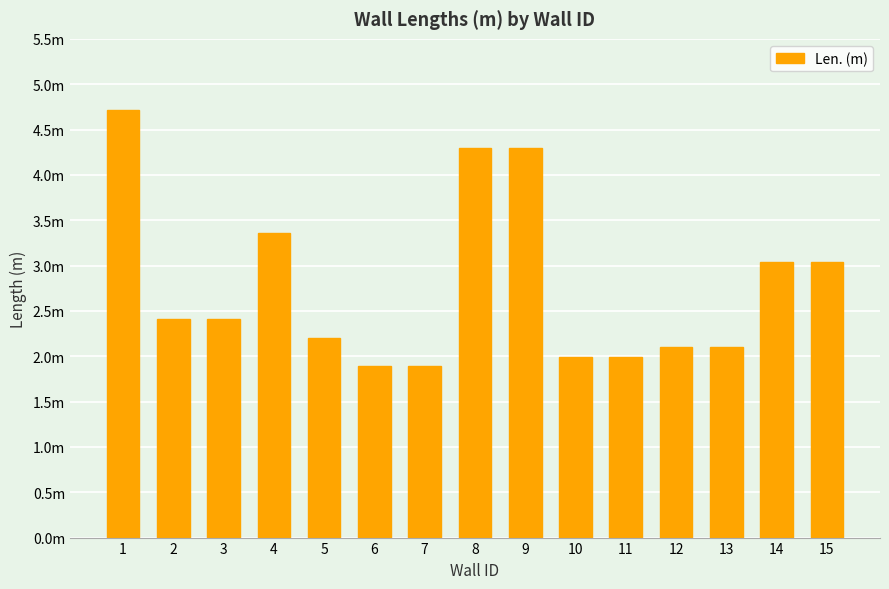

The chart shows a value of 7.1 at 8. True or false?

False